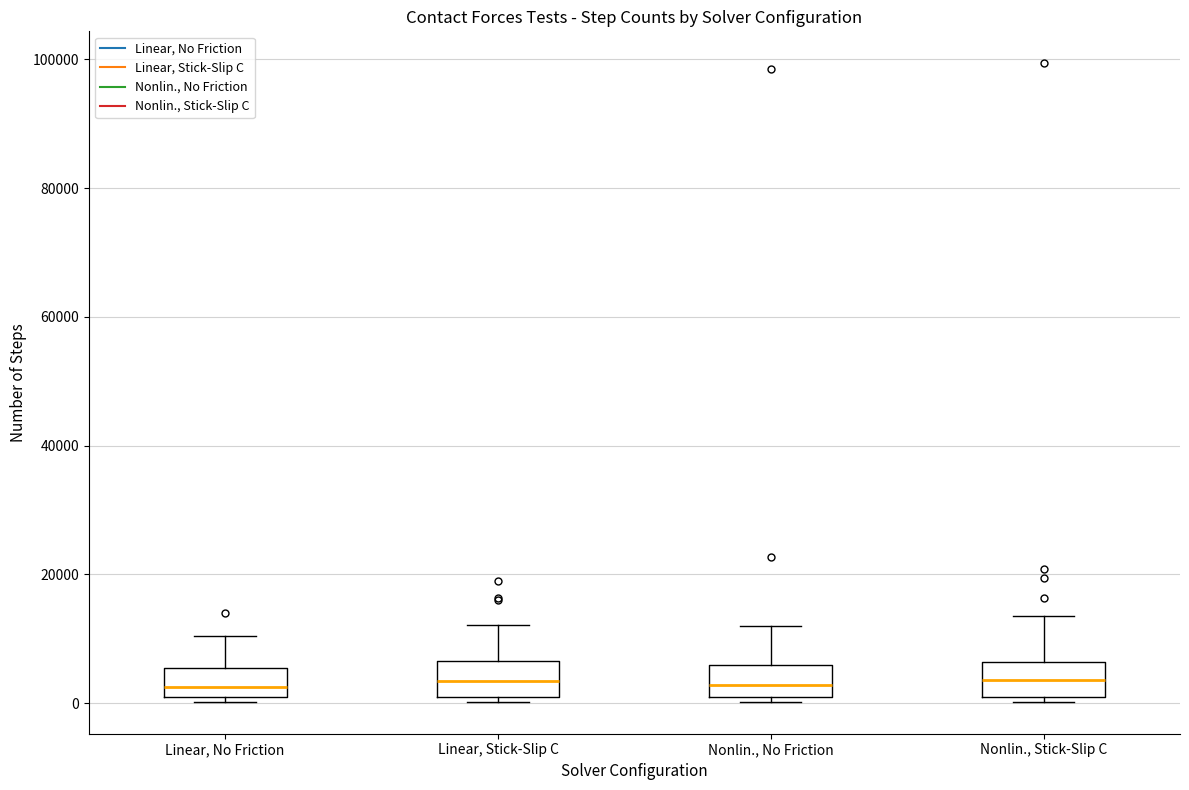

Reading left to right, read every box against the y-axis: the position of its median line, the range the box covers, and the ends of its whiskers. The values are not printed on the chart, so give them approximately, as read against the axis.

Linear, No Friction: median 2000, box 0 to 6000, whiskers 0 (just below the box's lower edge) to 10000
Linear, Stick-Slip C: median 4000, box 0 to 6000, whiskers 0 (just below the box's lower edge) to 12000
Nonlin., No Friction: median 2000, box 0 to 6000, whiskers 0 (just below the box's lower edge) to 12000
Nonlin., Stick-Slip C: median 4000, box 2000 to 6000, whiskers 0 to 14000